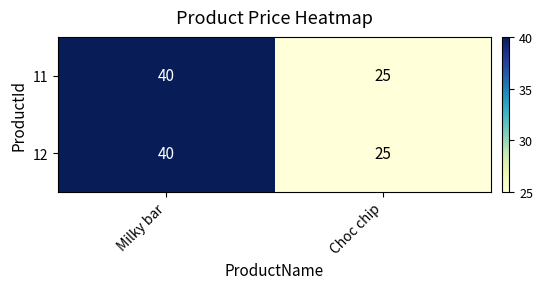

What is the difference between the 11 values at Choc chip and Milky bar?

15